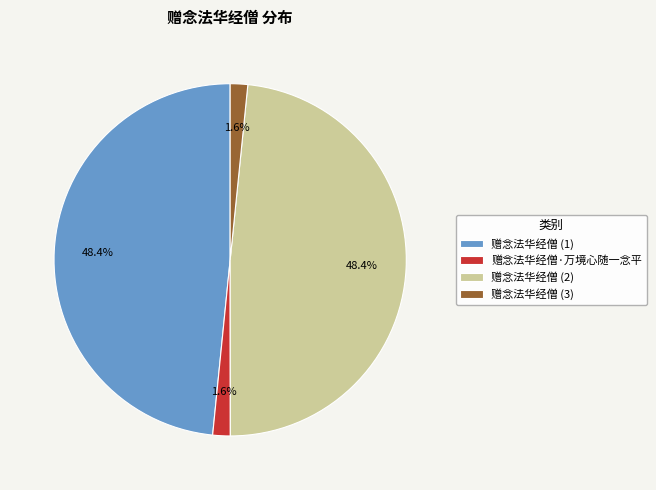

How much of the chart is everything except 赠念法华经僧 (2)?

51.6%